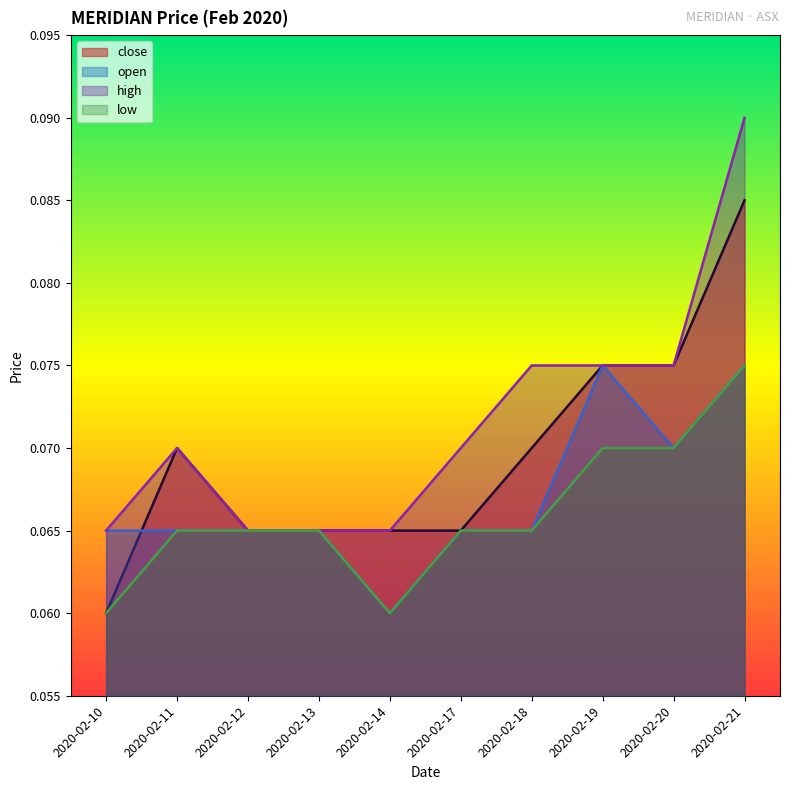

What is the value of the high point at the 10th from the left?

0.1